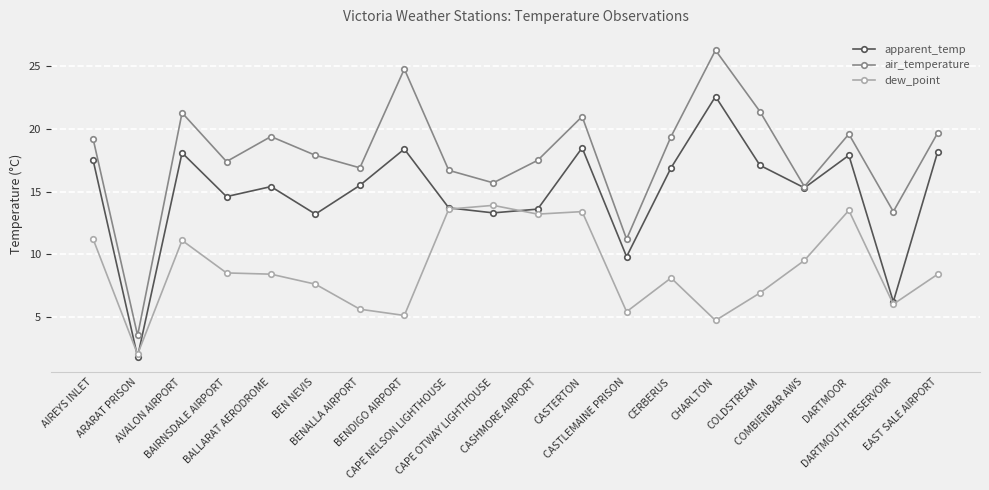

Where is the first local maximum for air_temperature?

AVALON AIRPORT